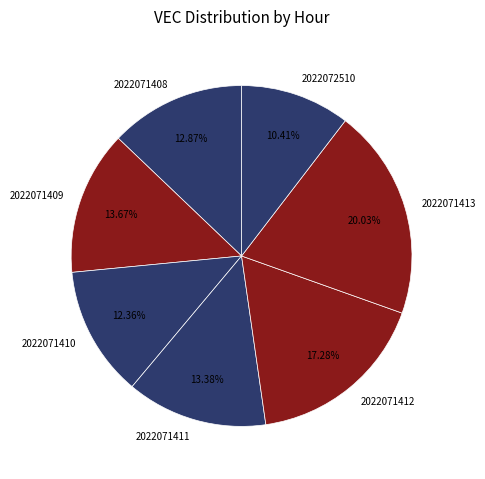

Is 2022071411 the majority of the pie?

No